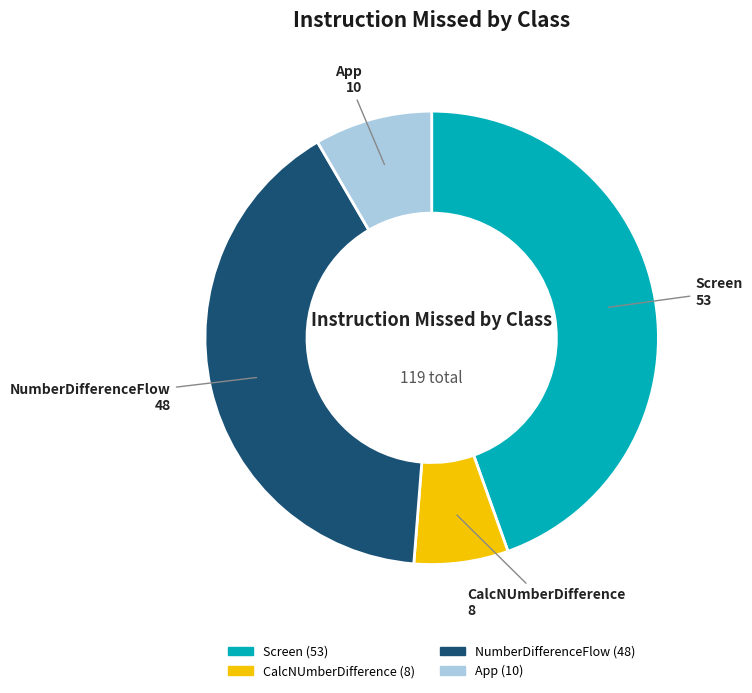

Combined, do App and NumberDifferenceFlow account for over 50%?

No